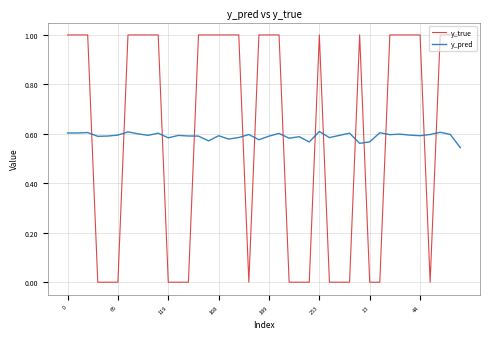

Which series has the widest spread of values?

y_true